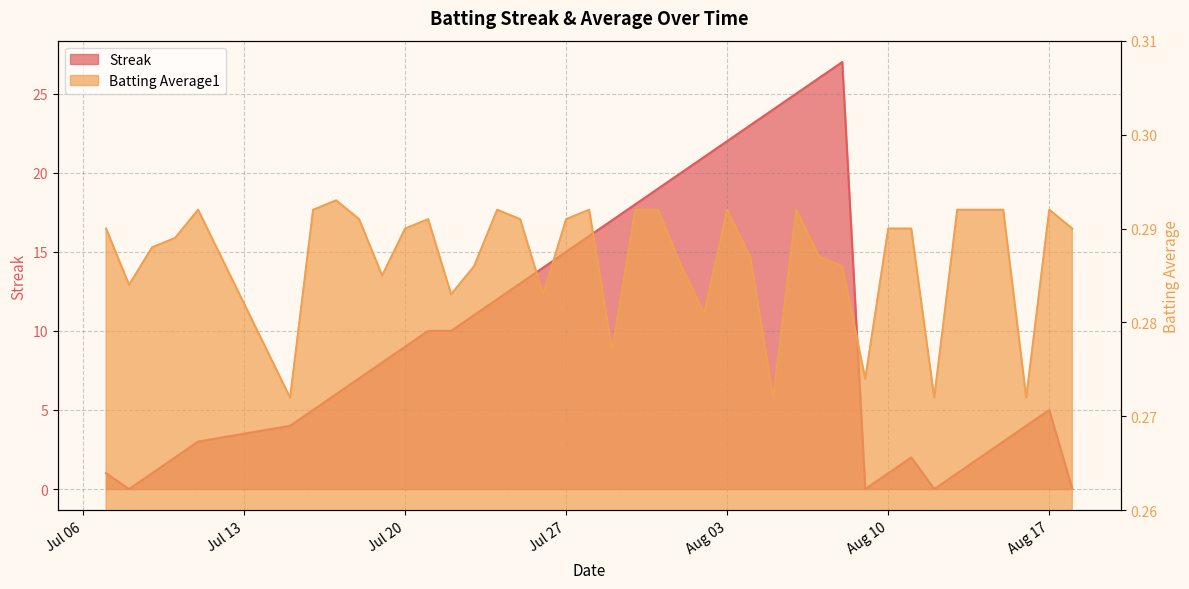

At which label does Streak reach its peak?

2010-08-08